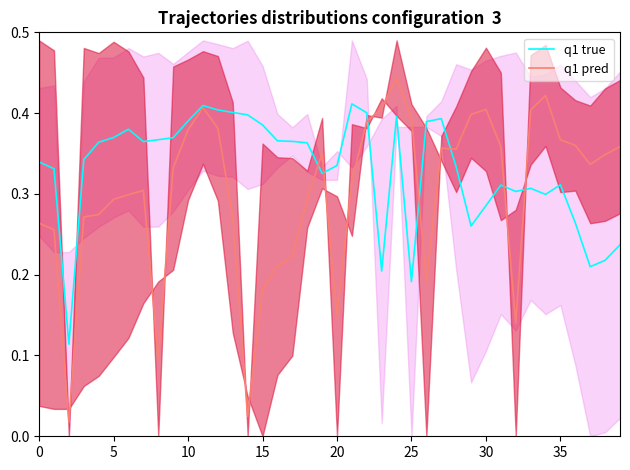

What is the difference between the maximum and minimum values in the q1 true series?

0.3